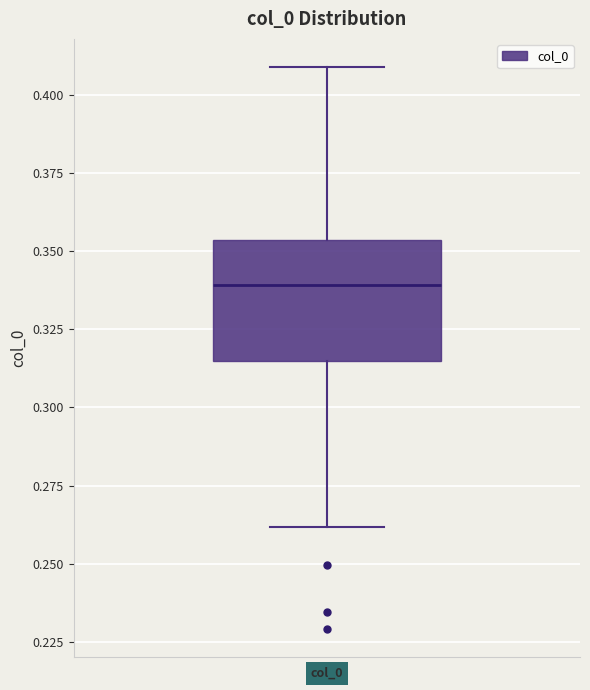

Where does the lower whisker of the box for col_0 end on the y-axis? The values are not printed on the chart, so give them approximately, as read against the axis.

0.260